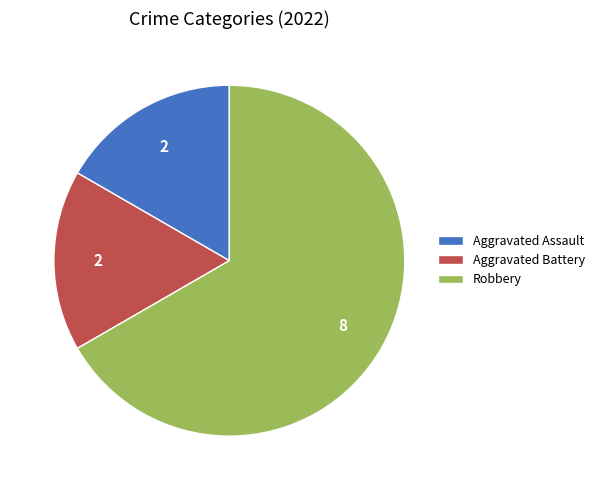

Combined, do Robbery and Aggravated Battery account for over 50%?

Yes